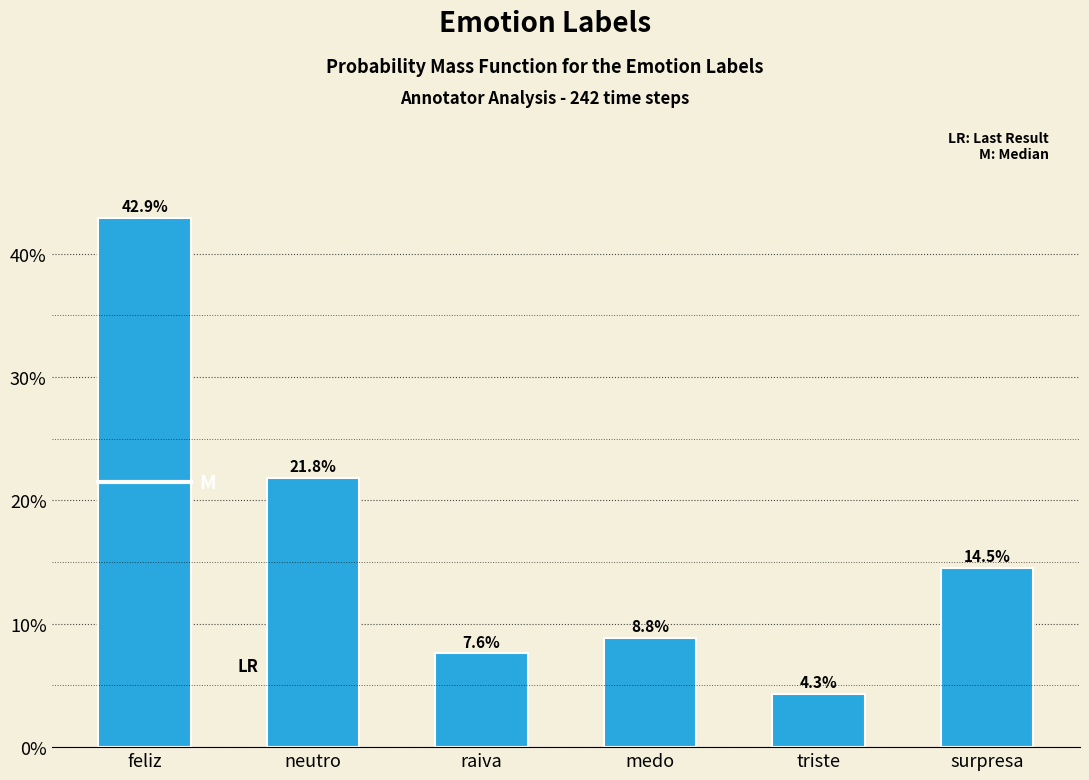

Reading left to right, extract all data points from this chart.

42.9	21.8	7.6	8.8	4.3	14.5